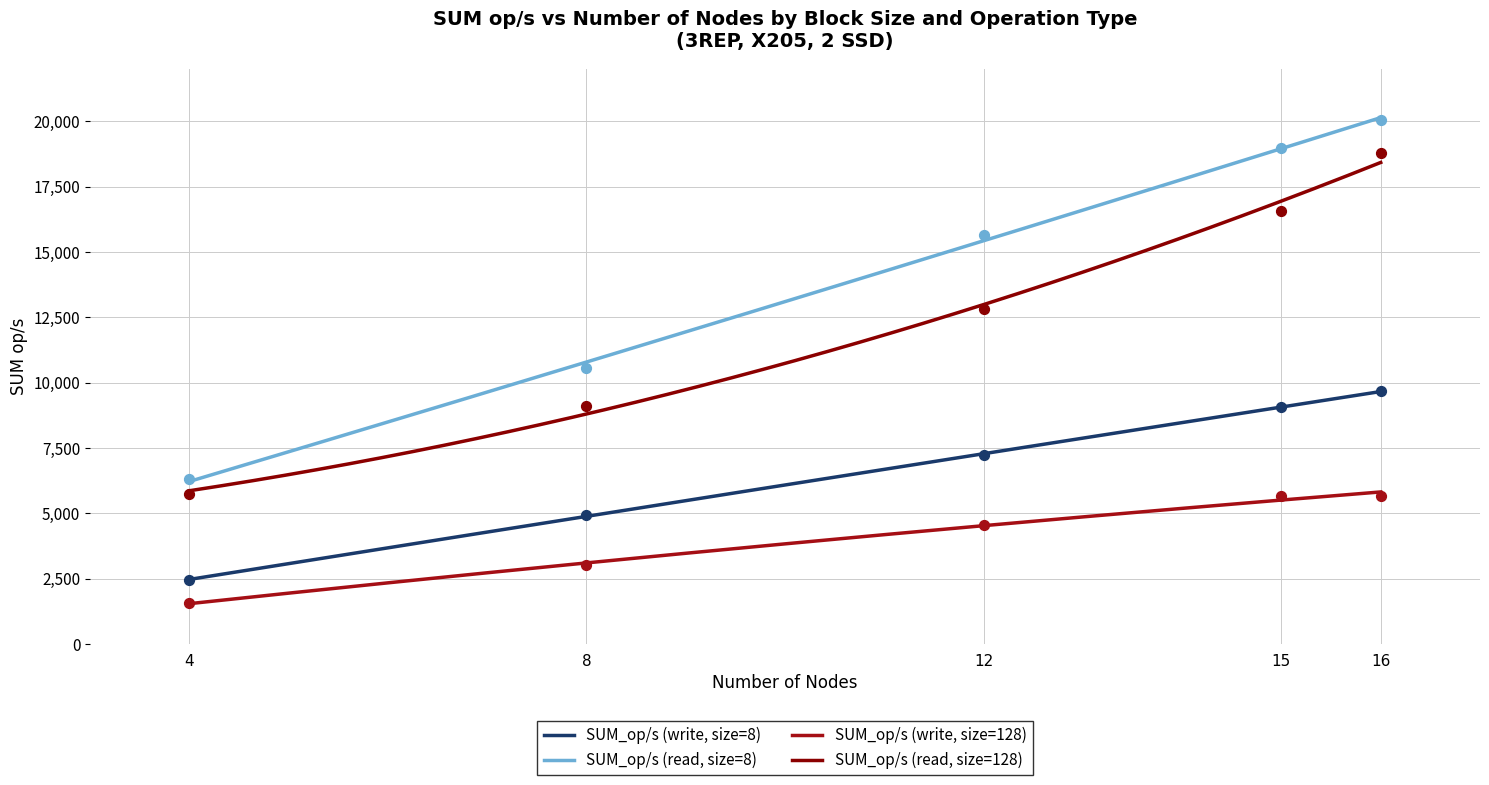

What is the total value across all series at 15?

22251.5